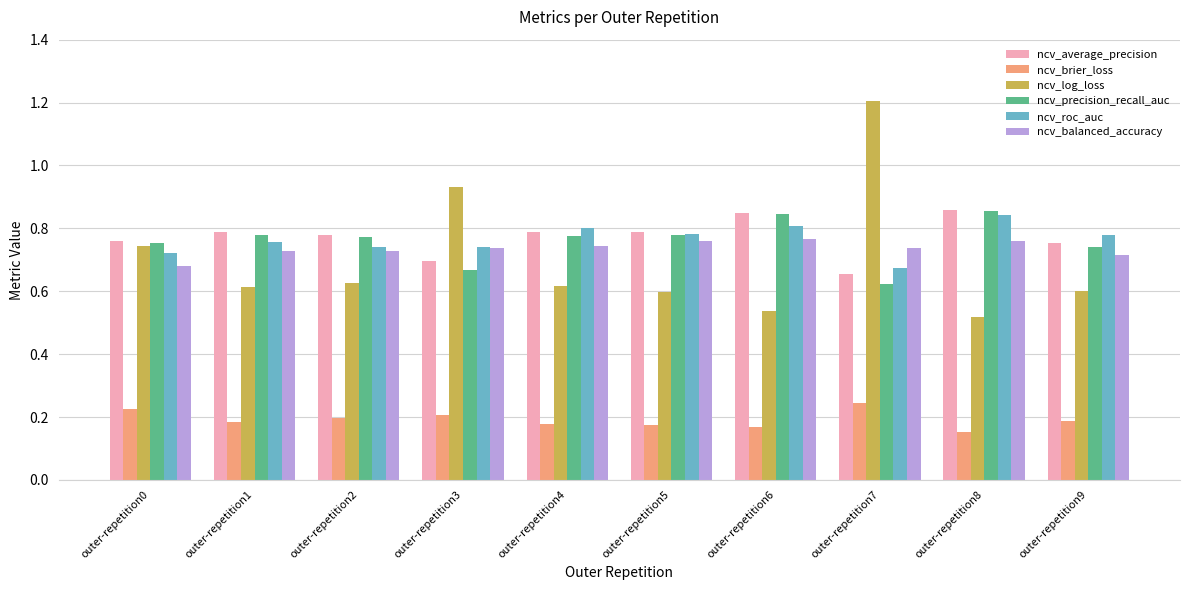

Where is ncv_log_loss nearest to the value 0?

outer-repetition8